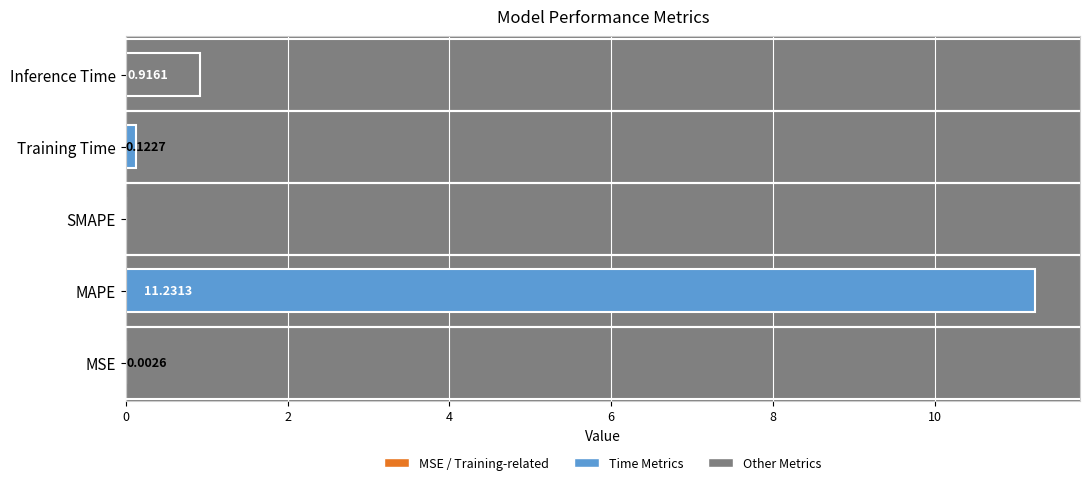

Which has a higher value, SMAPE or MSE?

MSE